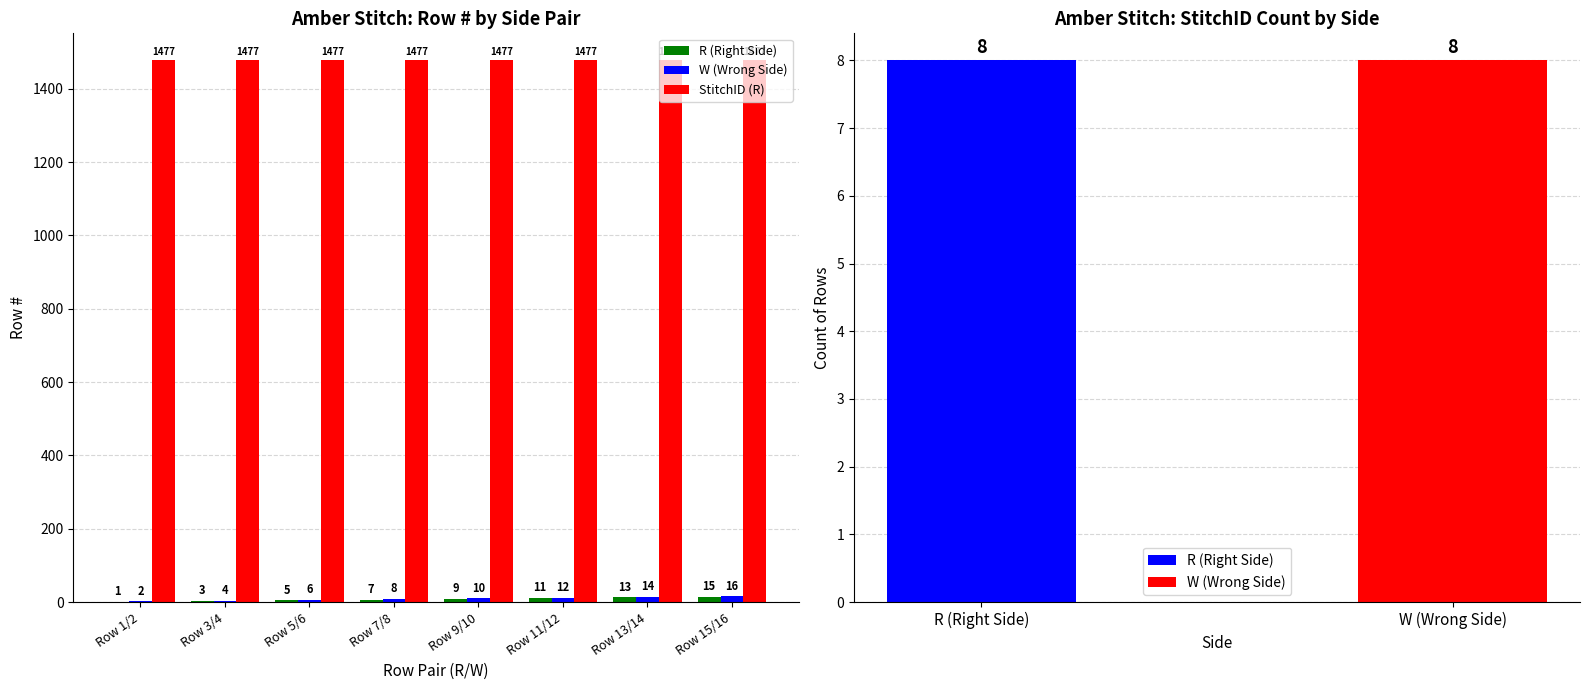

At which category is the sum across all series the highest?

Row 15/16